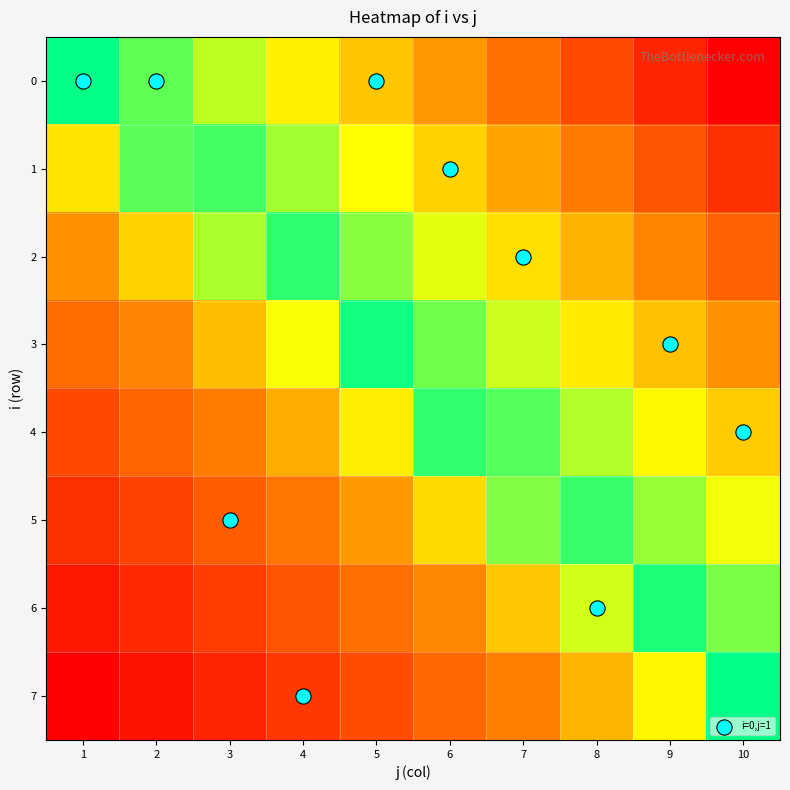

How many data points does each series have?

10